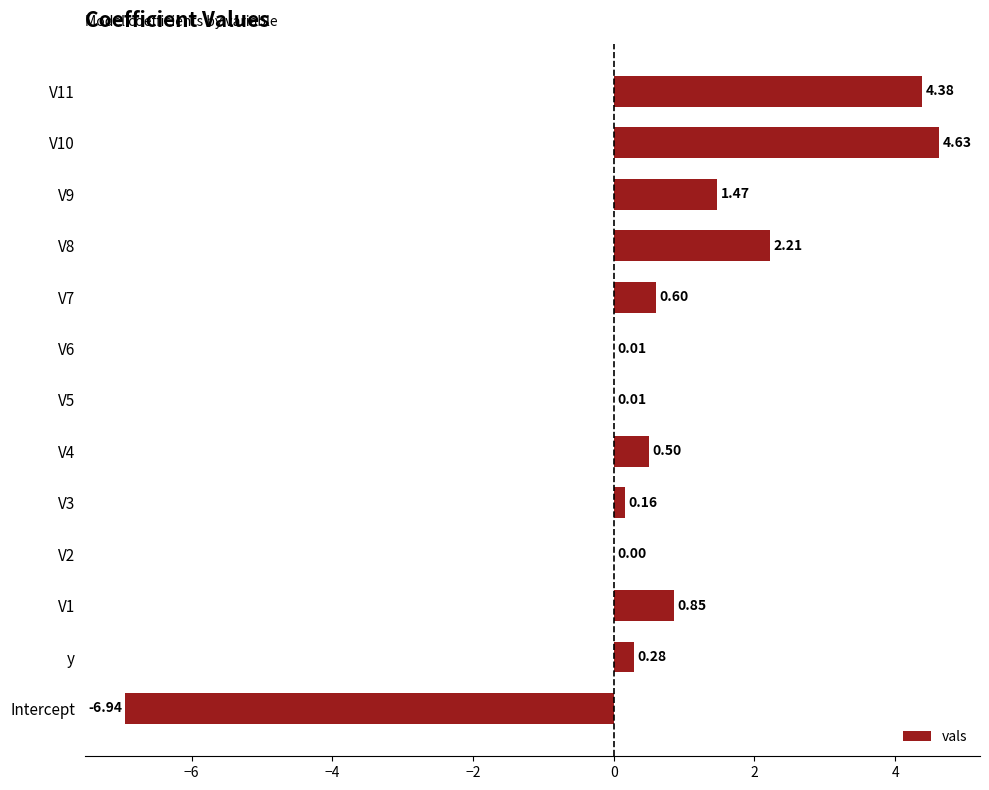

How many distinct data groups are displayed?

1